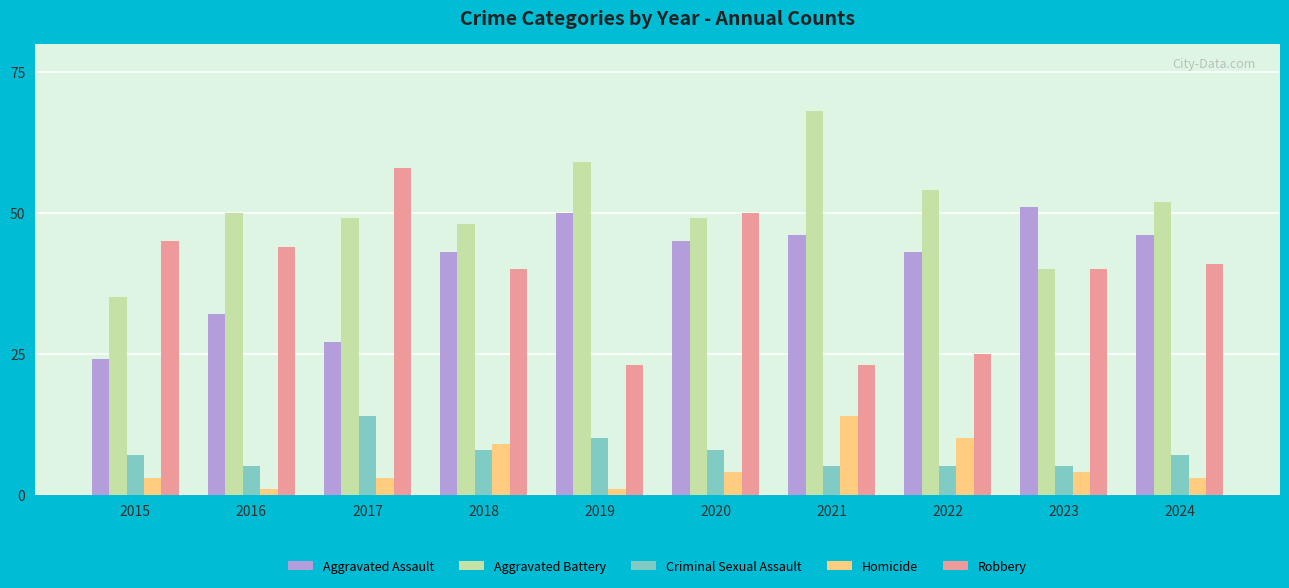

Is the value of Robbery at 2015 greater than the value of Criminal Sexual Assault at 2018?

Yes